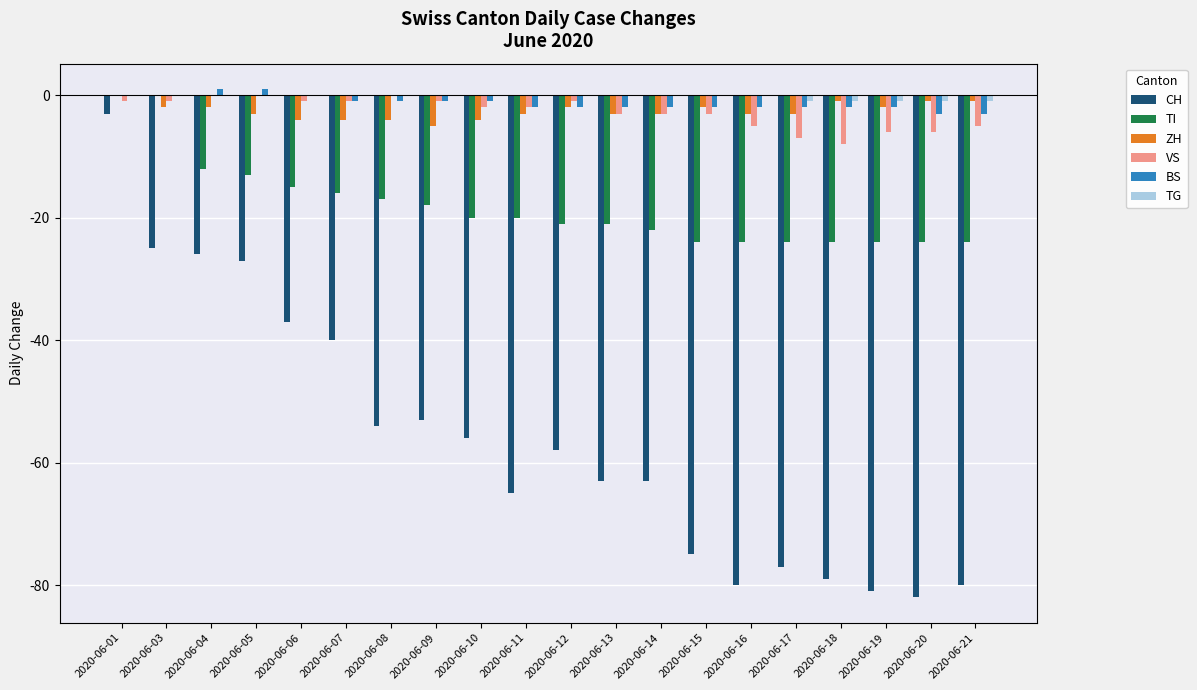

What is the sum of the TI values at 2020-06-14 and 2020-06-01?

-22